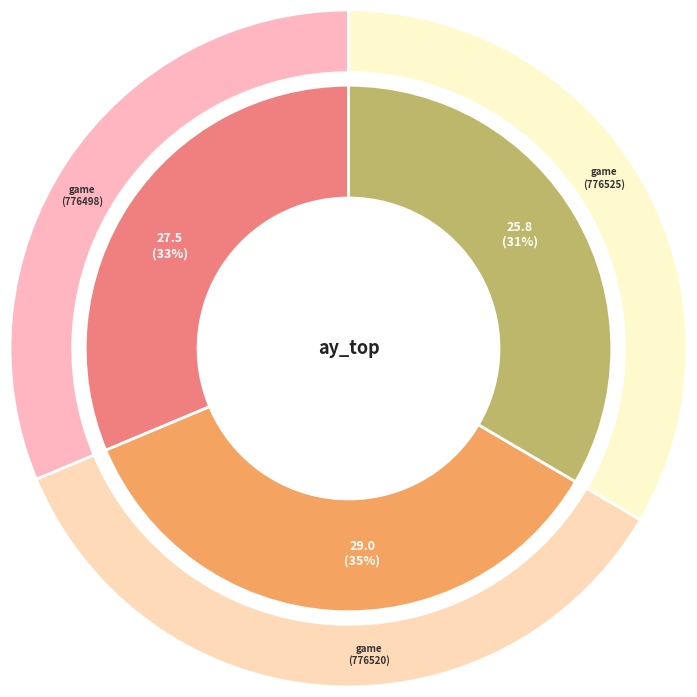

Which category has the biggest portion of the pie?

776520